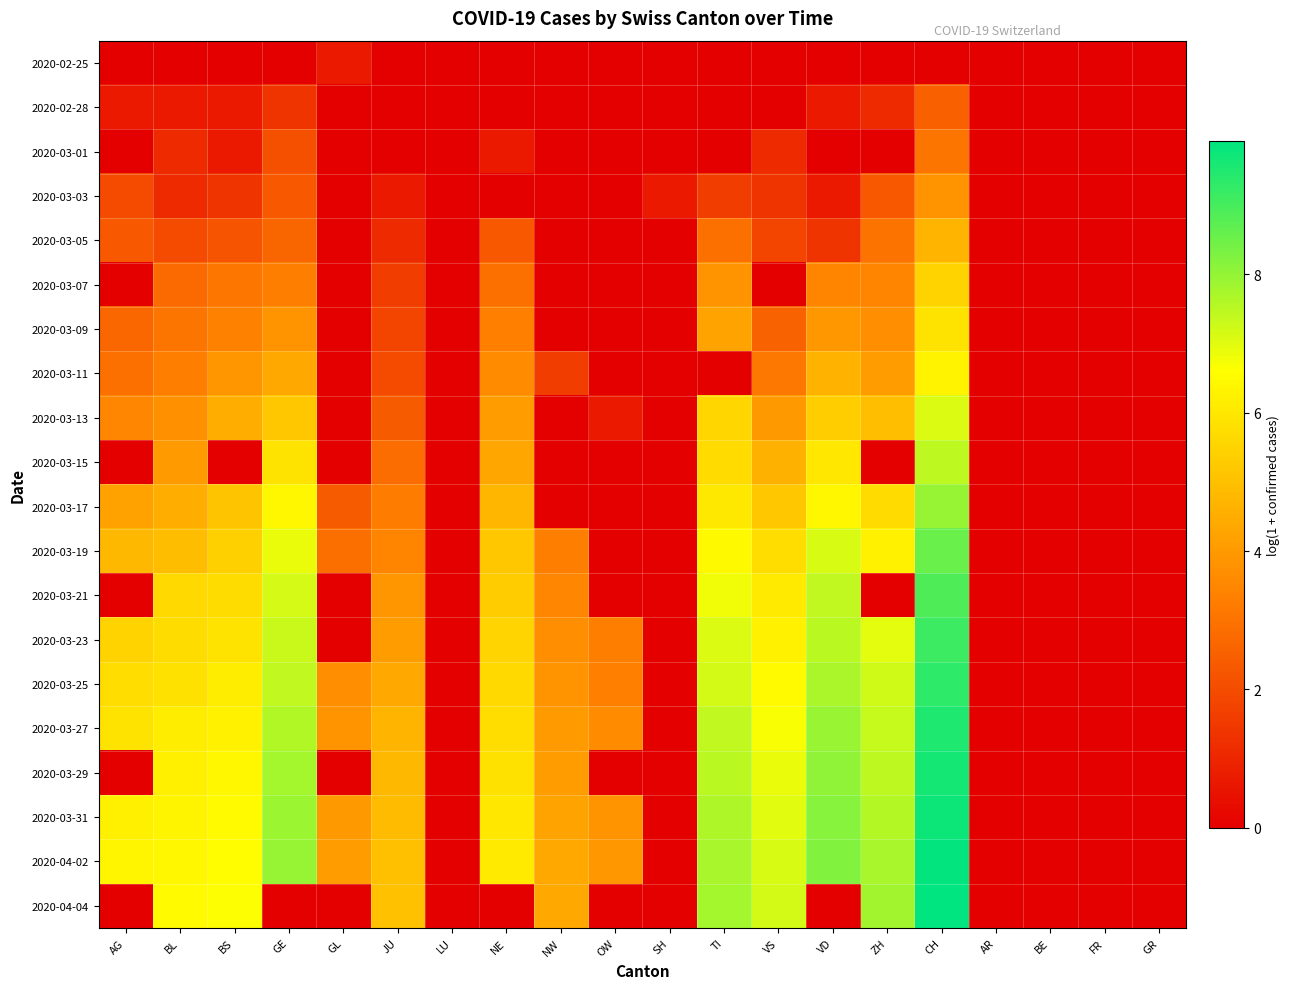

At which category is the sum across all series the highest?

CH